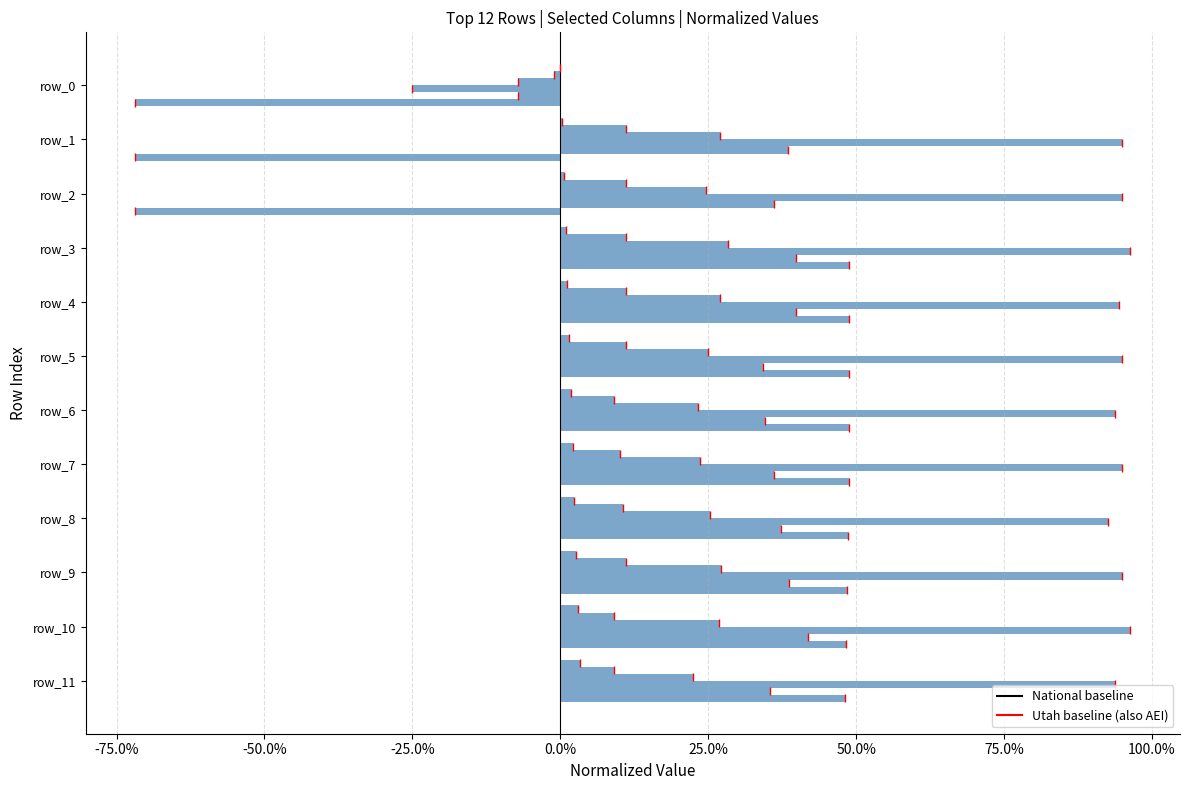

Reading left to right, list all the values displayed in this chart.

col_40: 0.0	0.0	0.0	0.0	0.0	0.0	0.0	0.0	0.0	0.0	0.0	0.0
col_6: -0.0	0.1	0.1	0.1	0.1	0.1	0.1	0.1	0.1	0.1	0.1	0.1
col_5: -0.1	0.3	0.2	0.3	0.3	0.2	0.2	0.2	0.3	0.3	0.3	0.2
col_1: -0.2	1.0	1.0	1.0	0.9	1.0	0.9	1.0	0.9	1.0	1.0	0.9
col_4: -0.1	0.4	0.4	0.4	0.4	0.3	0.3	0.4	0.4	0.4	0.4	0.4
col_2: -0.7	-0.7	-0.7	0.5	0.5	0.5	0.5	0.5	0.5	0.5	0.5	0.5